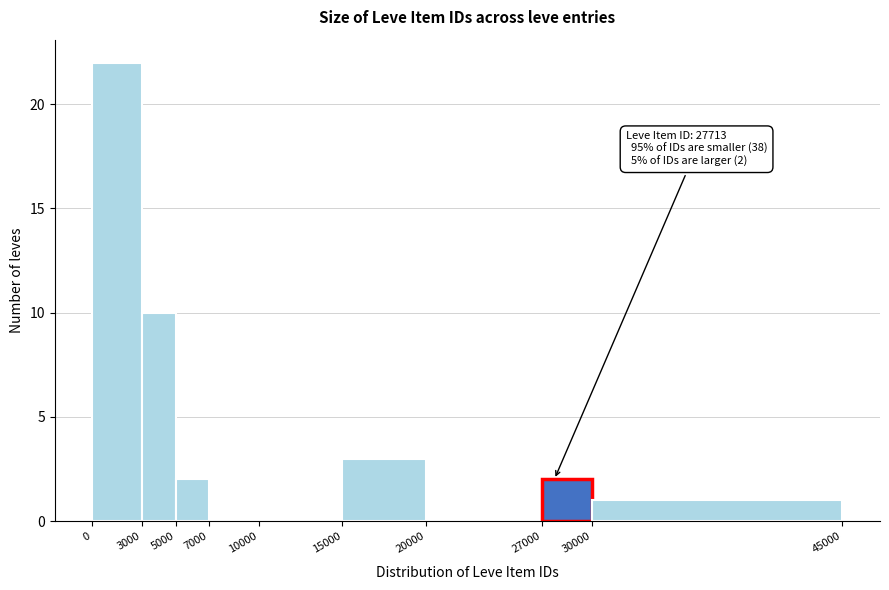

Over which range of the x-axis is the bar tallest?

0 to 3000